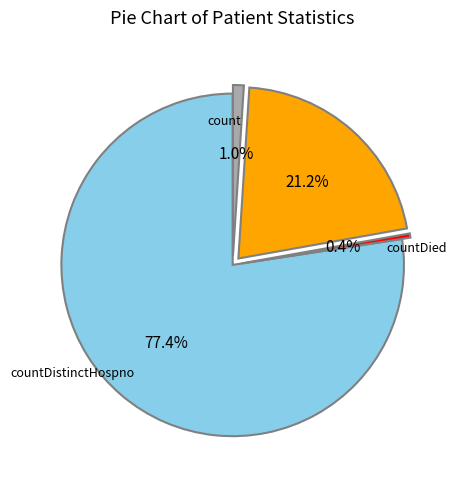

Is there a majority slice in this chart?

Yes